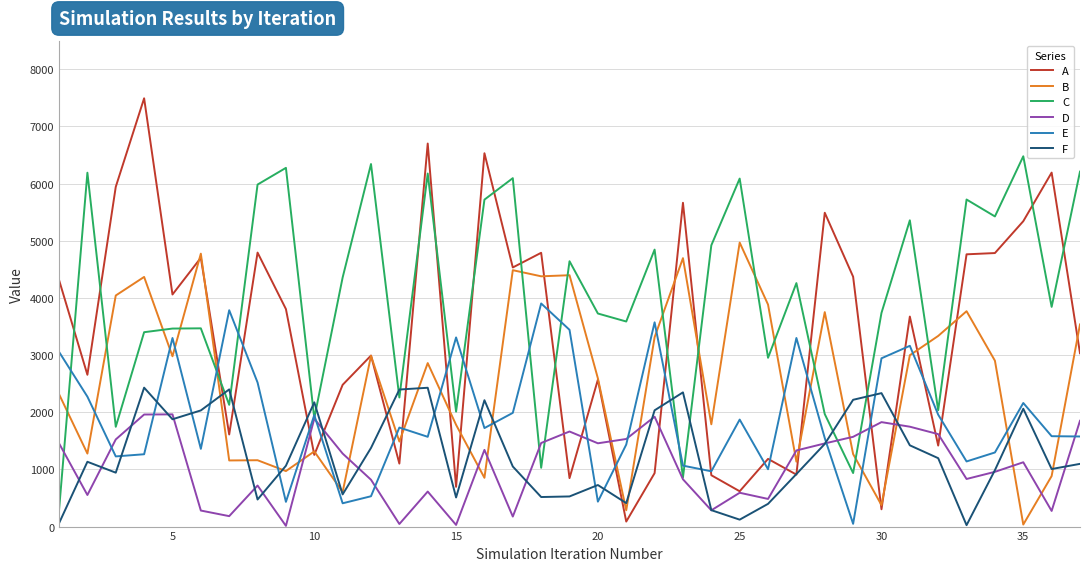

What is the maximum value for F?

2430.2